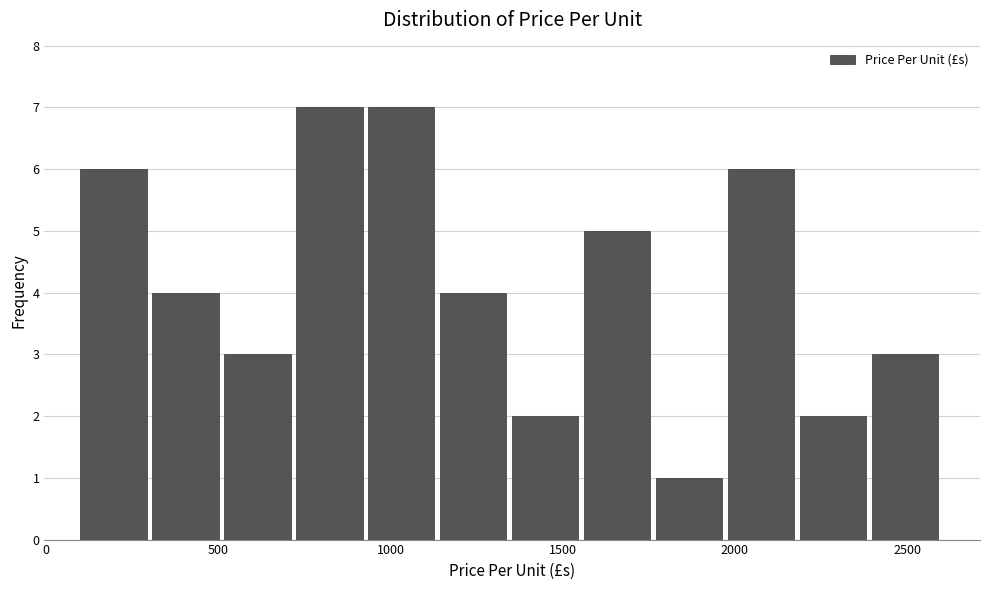

Reading left to right, transcribe this chart: for each bar, give the range it covers on the x-axis and its height. Neither the bar edges nor the heights are printed on the chart, so give them approximately, as read against the axes.

100 to 300: 6
300 to 500: 4
500 to 750: 3
750 to 950: 7
950 to 1150: 7
1150 to 1350: 4
1350 to 1550: 2
1550 to 1750: 5
1750 to 2000: 1
2000 to 2200: 6
2200 to 2400: 2
2400 to 2600: 3